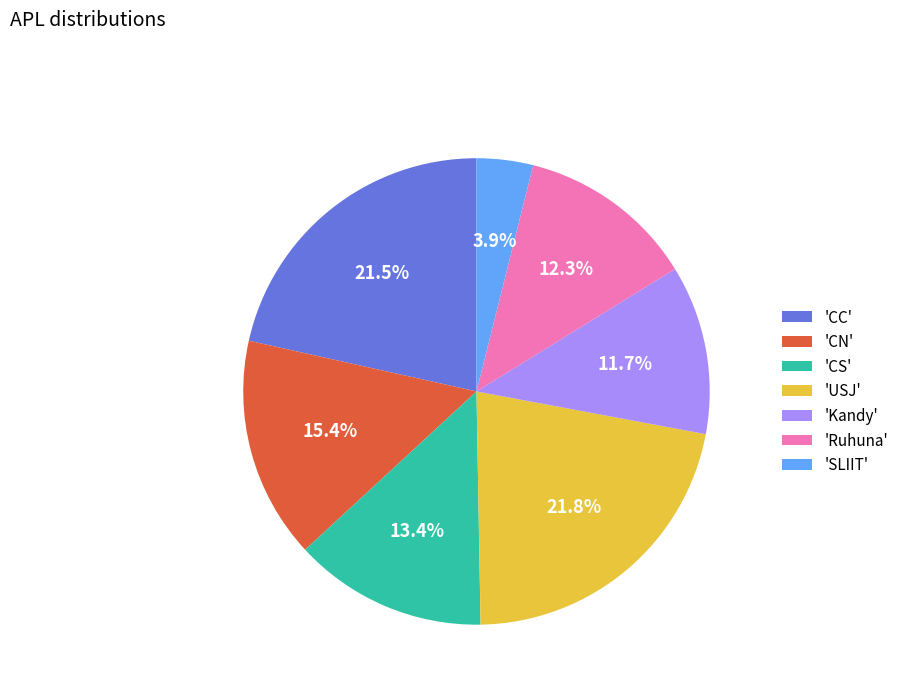

What is the ratio of the value at 'Kandy' to the value at 'CC'?

0.5